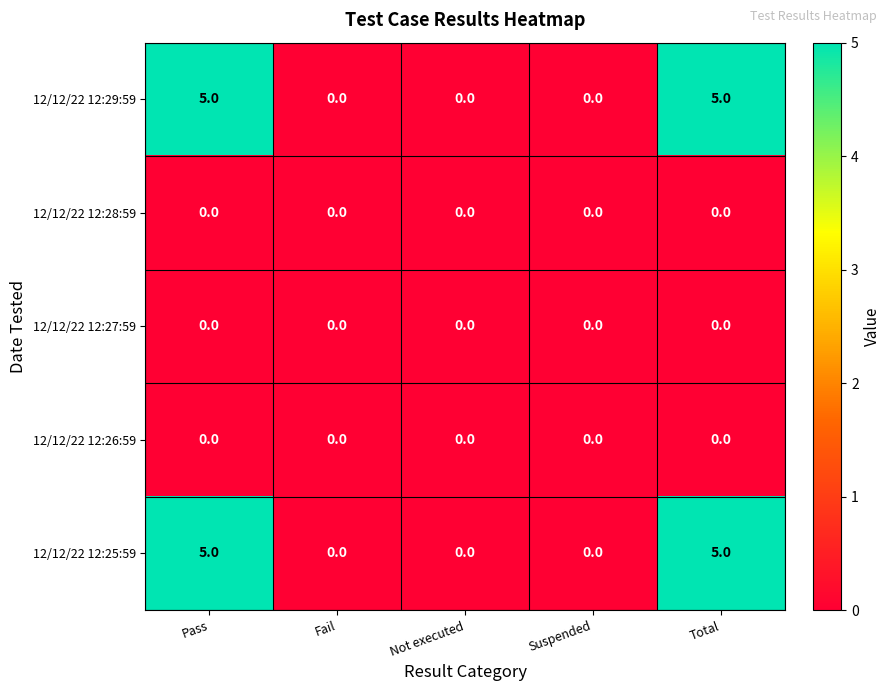

What is the greatest value displayed?

5